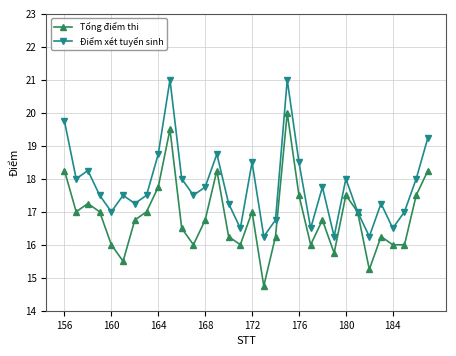

Which series has the largest total across all categories?

Điểm xét tuyển sinh